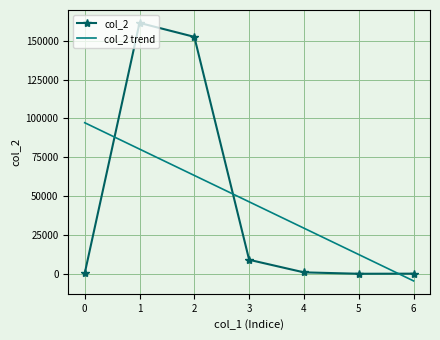

Rank the categories by col_2 trend value from highest to lowest.

0, 1, 2, 3, 4, 5, 6